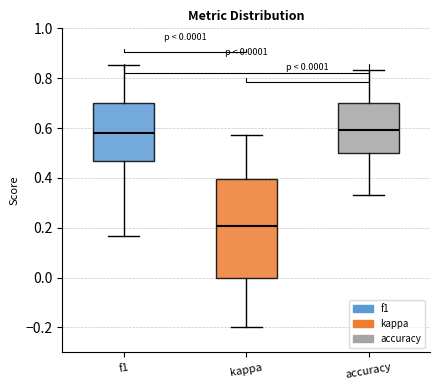

Which box has the lowest median line?

kappa